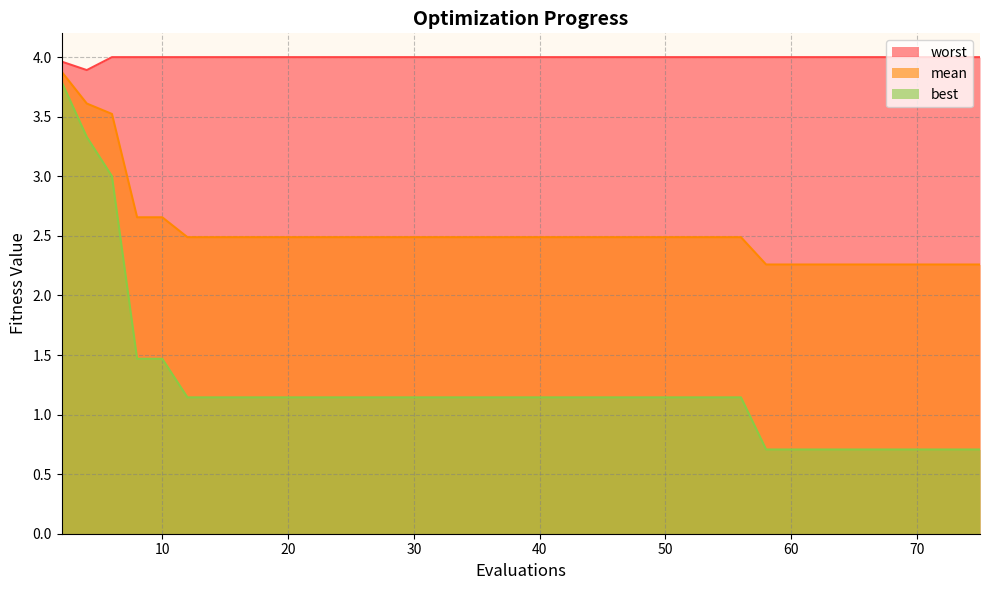

Does the chart display data point markers on the line(s)?

No